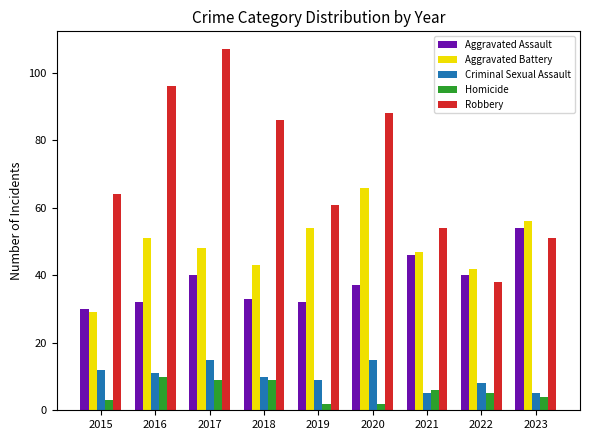

Reading left to right, transcribe all the data shown in this chart.

Aggravated Assault: 2015=30	2016=32	2017=40	2018=33	2019=32	2020=37	2021=46	2022=40	2023=54
Aggravated Battery: 2015=29	2016=51	2017=48	2018=43	2019=54	2020=66	2021=47	2022=42	2023=56
Criminal Sexual Assault: 2015=12	2016=11	2017=15	2018=10	2019=9	2020=15	2021=5	2022=8	2023=5
Homicide: 2015=3	2016=10	2017=9	2018=9	2019=2	2020=2	2021=6	2022=5	2023=4
Robbery: 2015=64	2016=96	2017=107	2018=86	2019=61	2020=88	2021=54	2022=38	2023=51